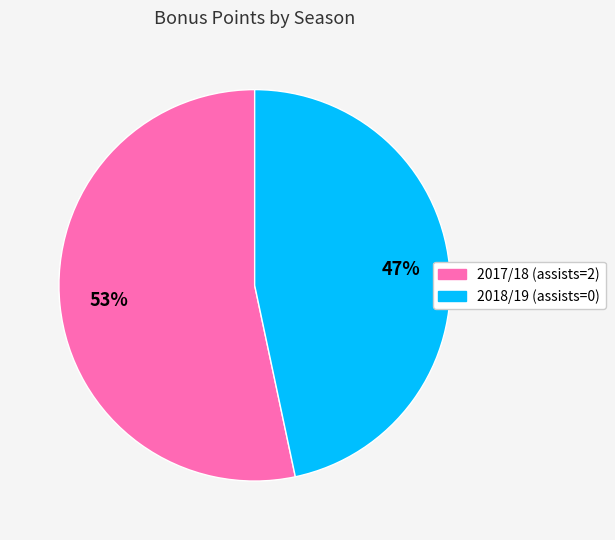

Does any single category account for the majority?

Yes